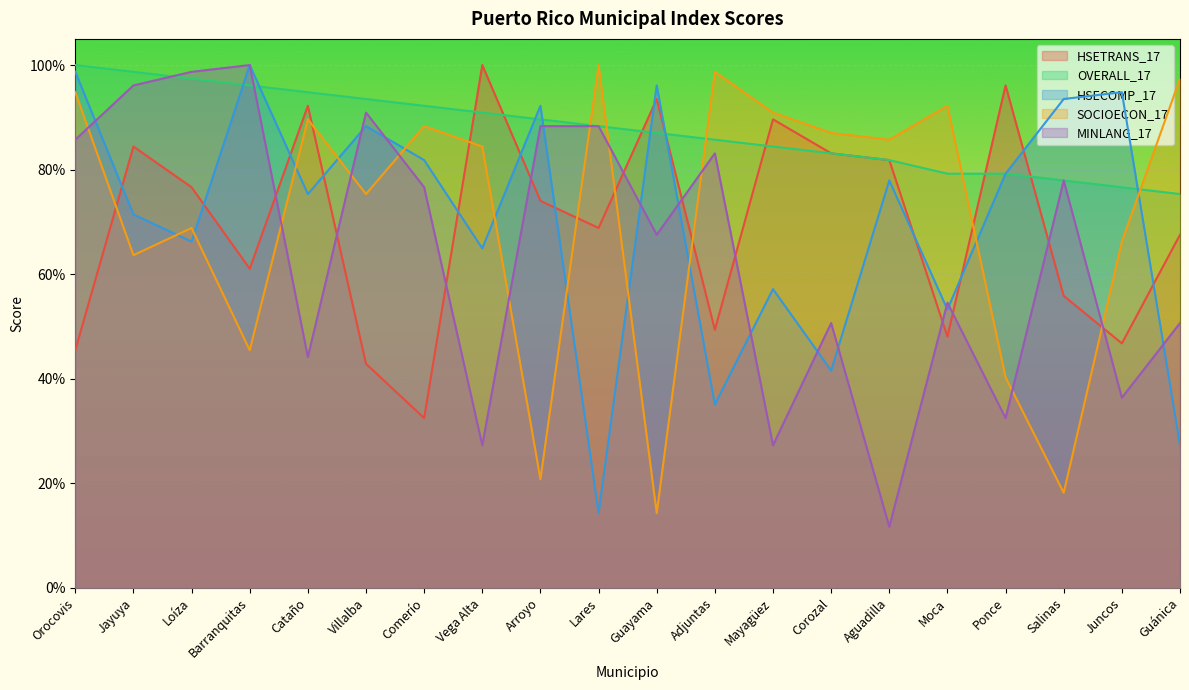

What is the average value of the SOCIOECON_17 series?

0.7